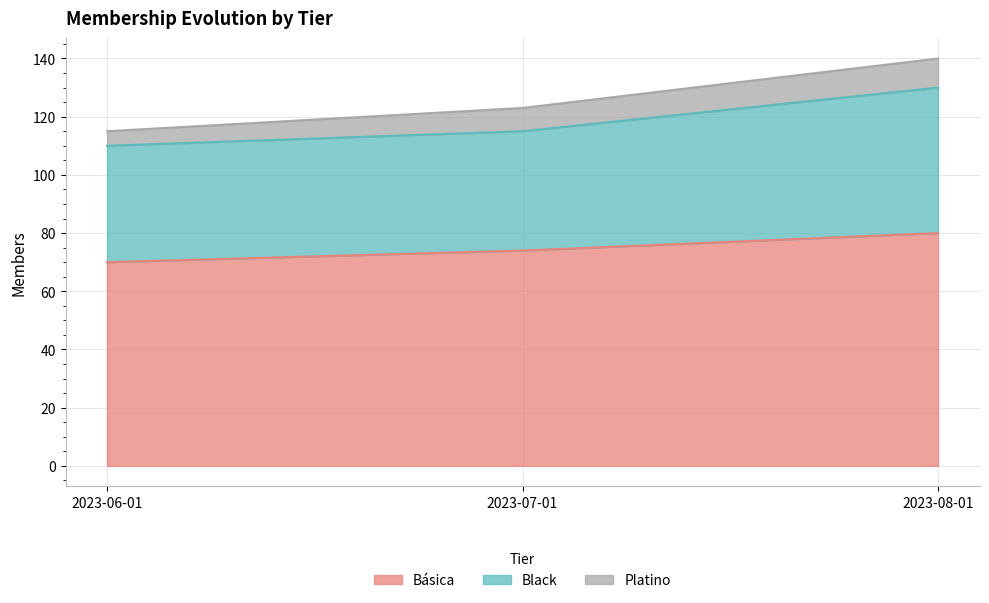

Between 2023-07-01 and 2023-08-01, which series saw the biggest shift?

Black